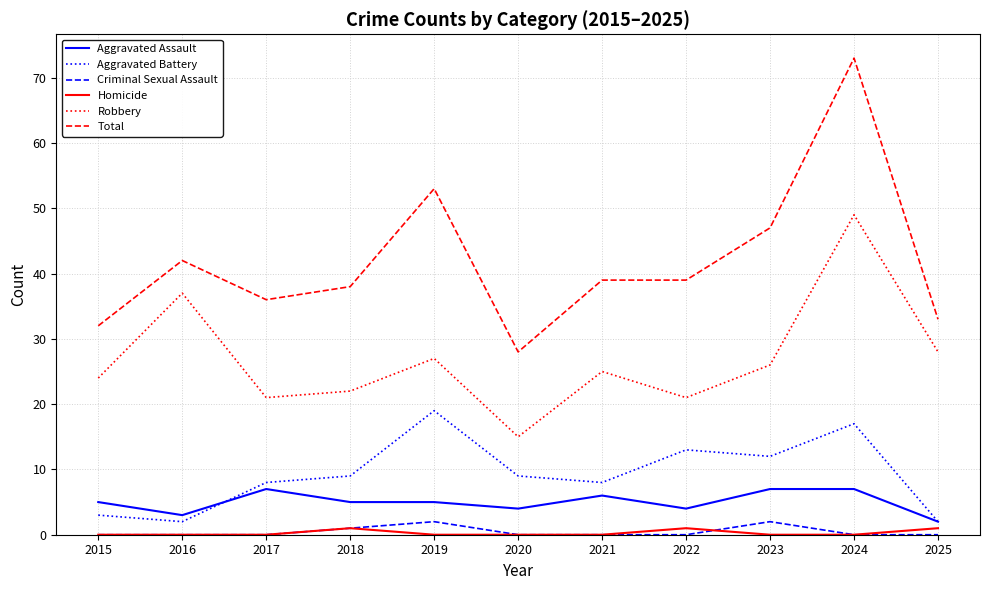

In Criminal Sexual Assault, how many points are higher than both neighbors (excluding endpoints)?

2